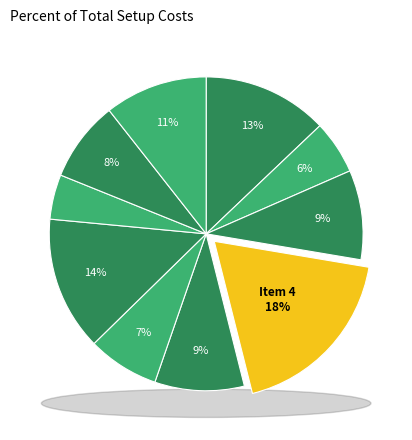

Is the sum of 6 and 8 greater than half?

No